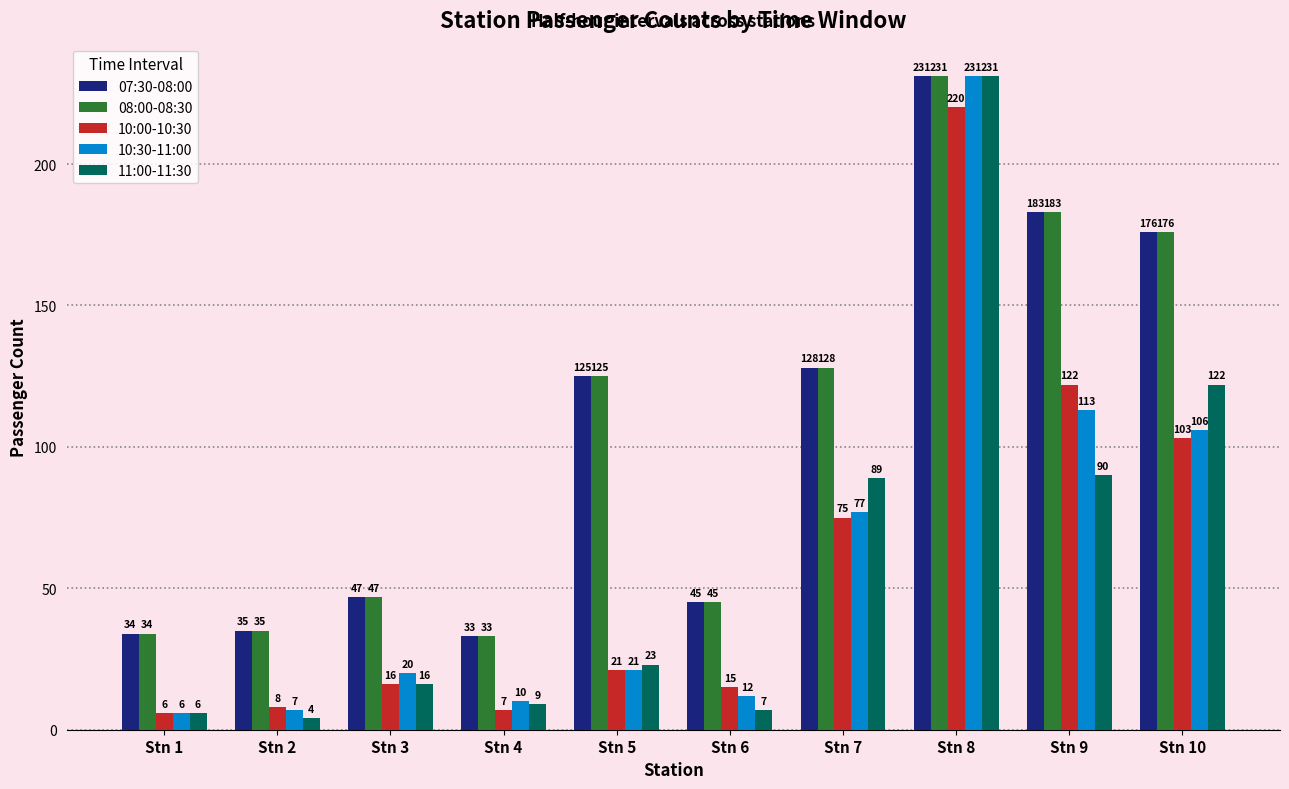

What is the value of the 11:00-11:30 bar at the 4th from the left?

9